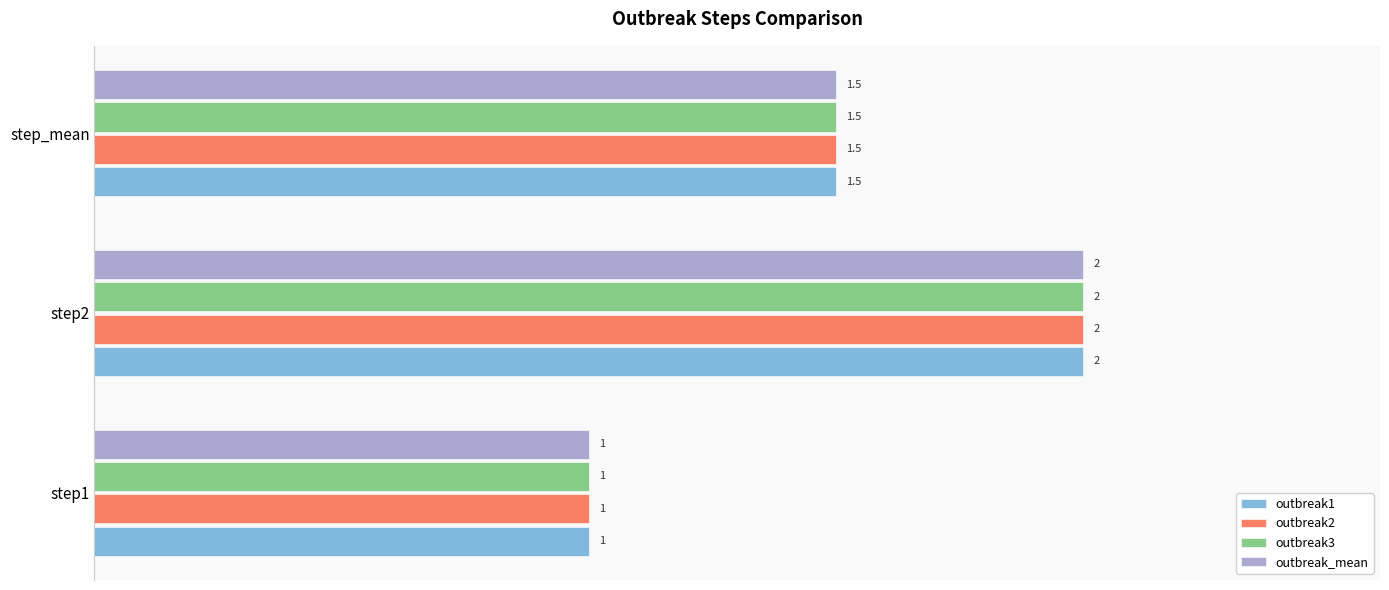

What are all the series names shown in the legend?

outbreak1, outbreak2, outbreak3, outbreak_mean